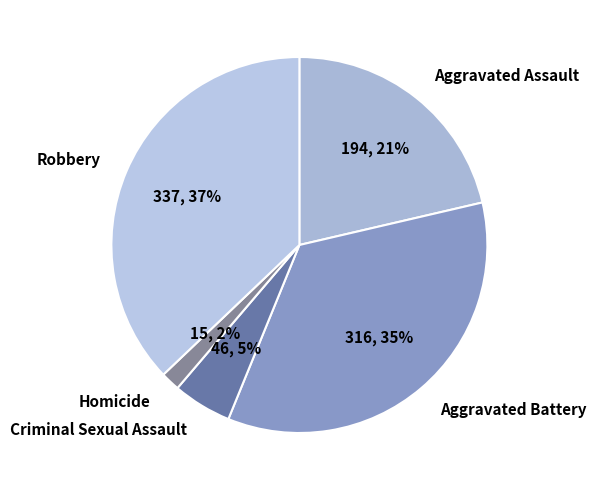

To the nearest percent, what is the combined percentage of Robbery and Criminal Sexual Assault?

42%